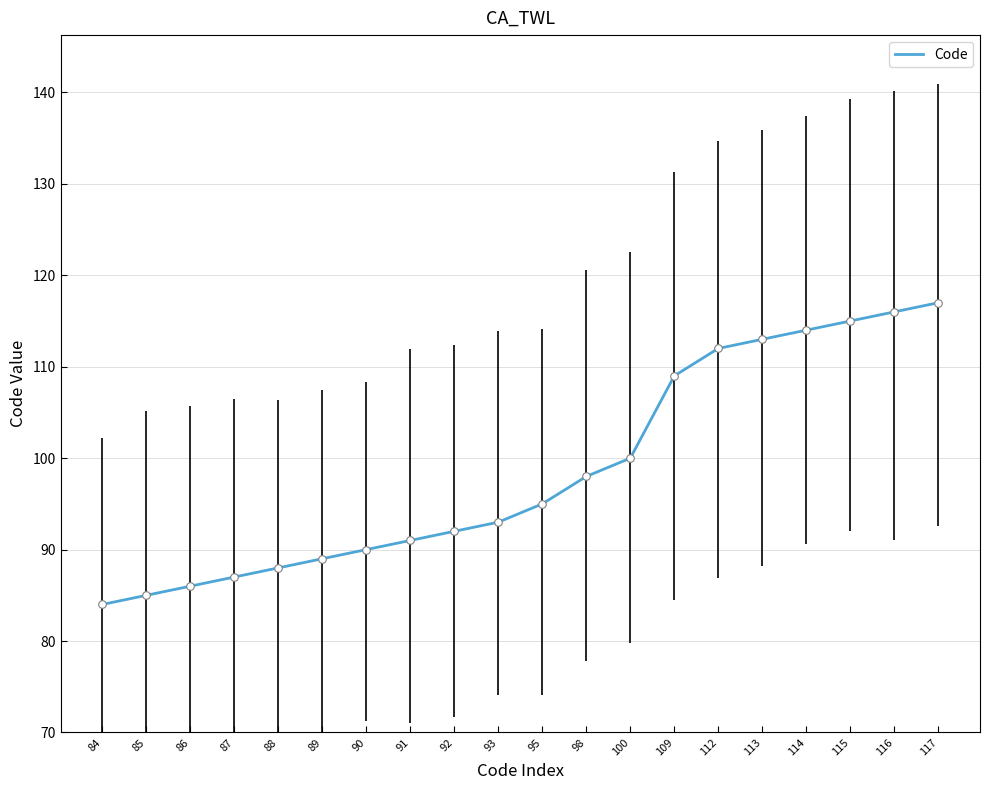

What is the change in value from 85 to 100?

+15